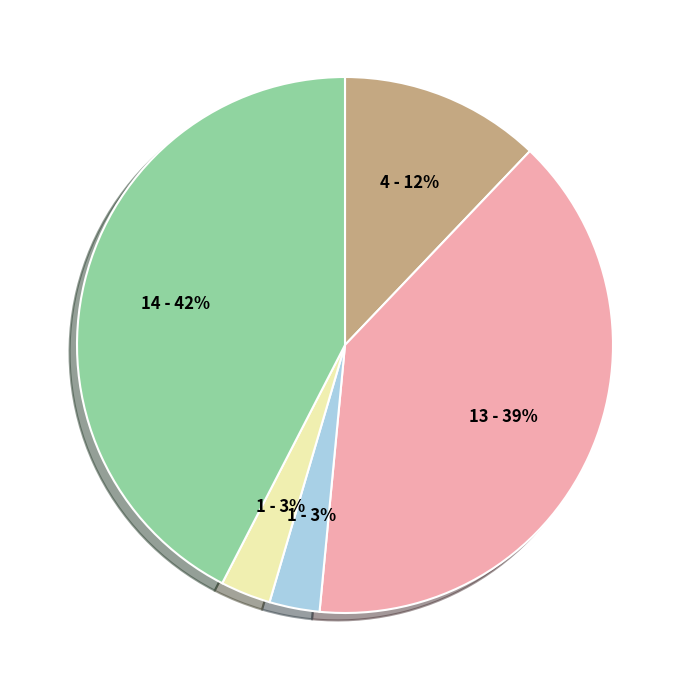

Is there any slice that represents more than half of the pie?

No